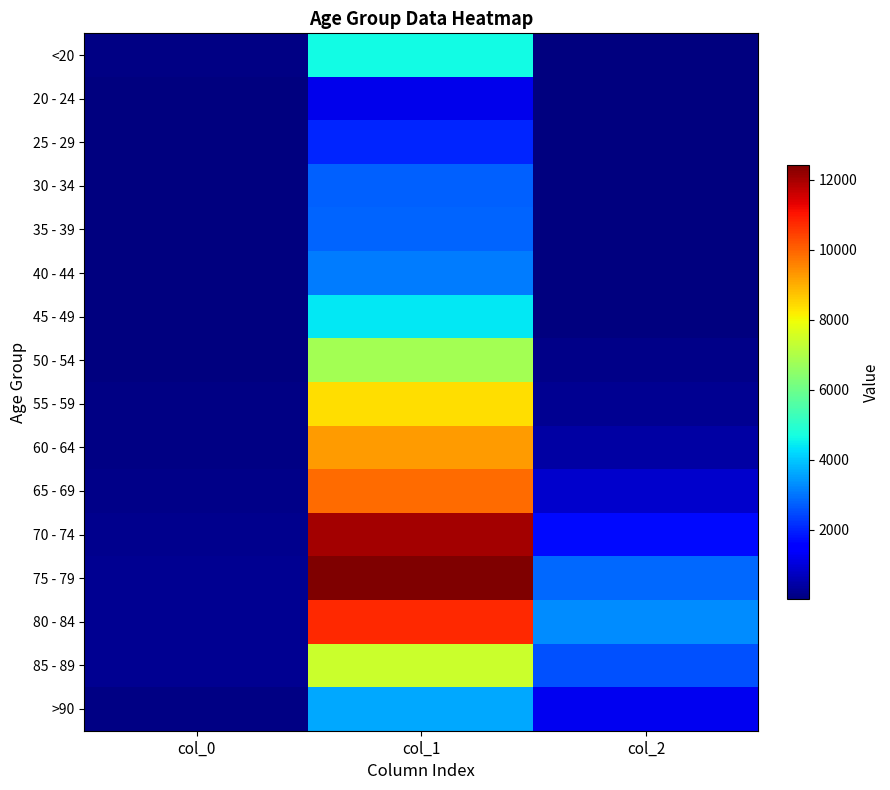

What is the spread (max minus min) of values at col_2?

3270